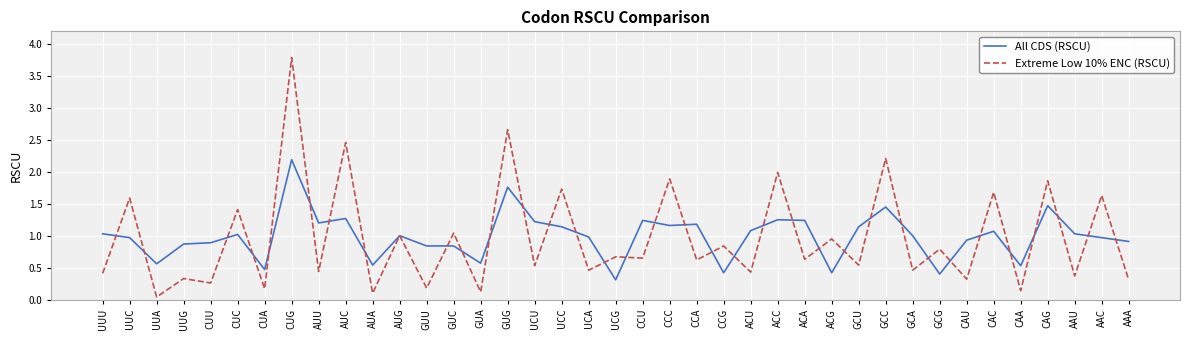

The value of Extreme Low 10% ENC (RSCU) at CCG is 0.2. True or false?

False